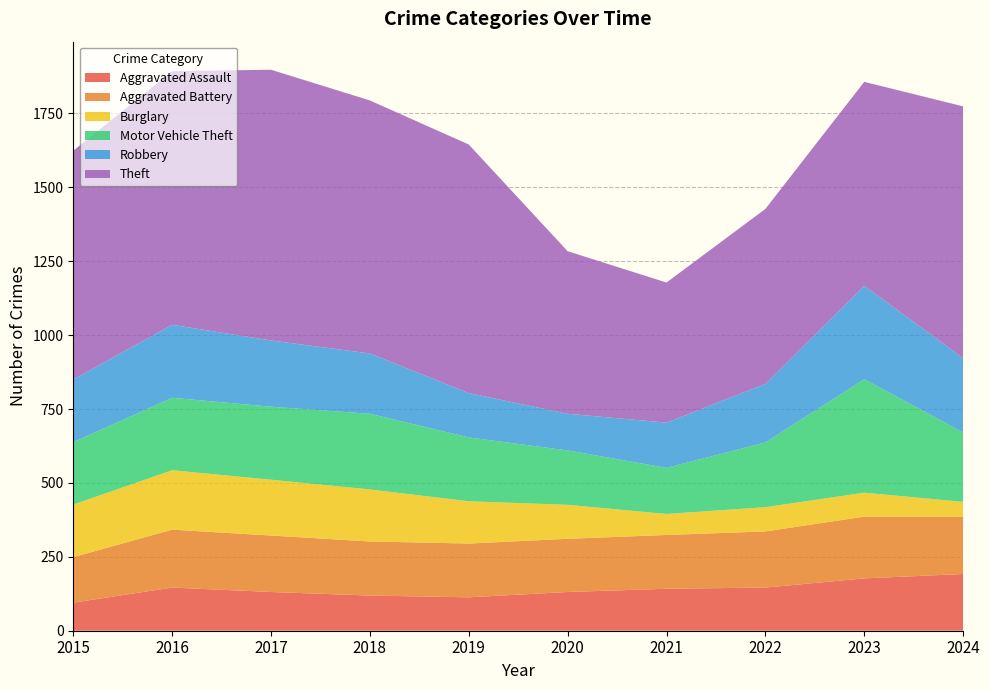

Reading left to right, extract all data points from this chart.

Aggravated Assault: 95	146	131	119	113	131	142	146	177	192
Aggravated Battery: 154	196	191	183	182	180	182	190	209	194
Burglary: 178	201	189	176	143	115	71	82	81	50
Motor Vehicle Theft: 211	245	247	256	216	184	156	219	384	235
Robbery: 212	247	224	204	150	124	153	198	316	251
Theft: 774	858	916	856	841	550	474	592	690	852